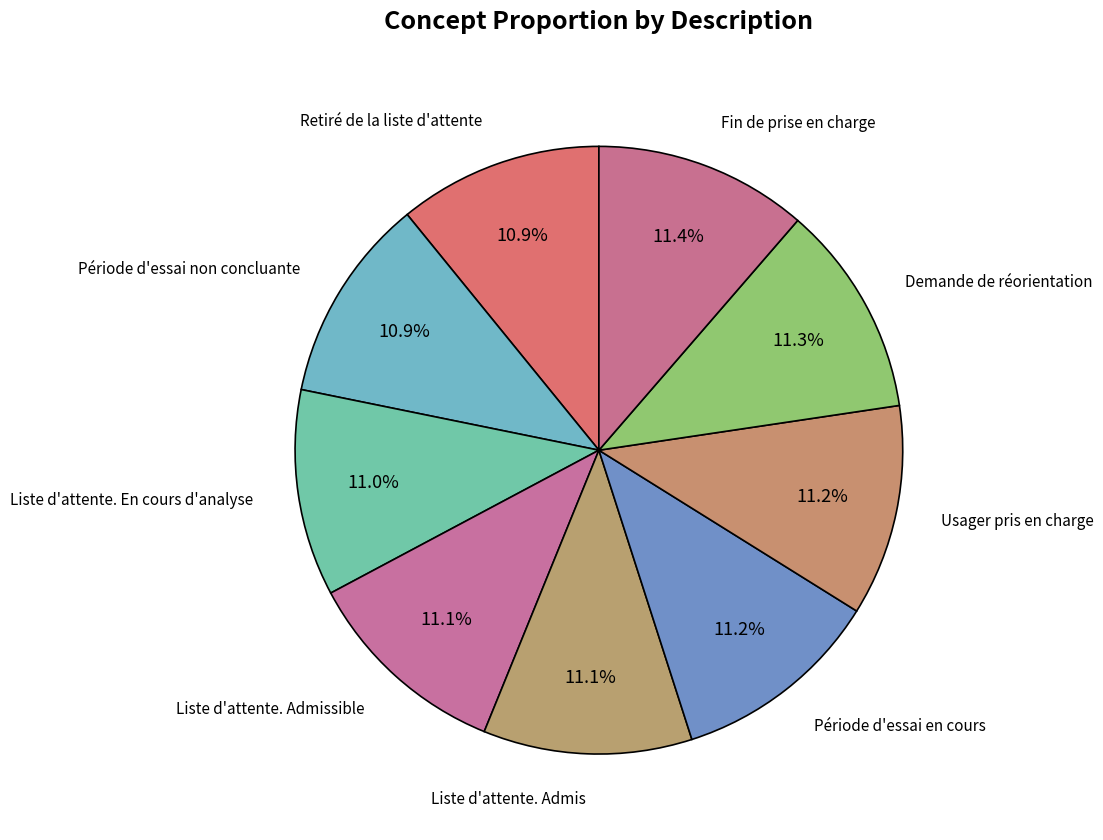

Is it true that Retiré de la liste d'attente is 11% of the pie?

True